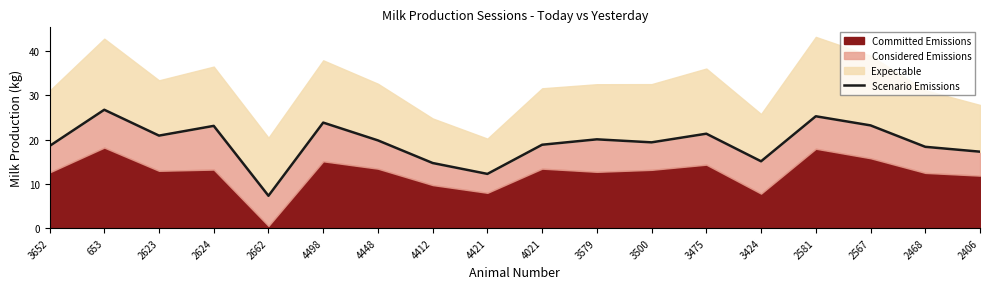

What is the sum of the values at 4021 and 2406?

36.1